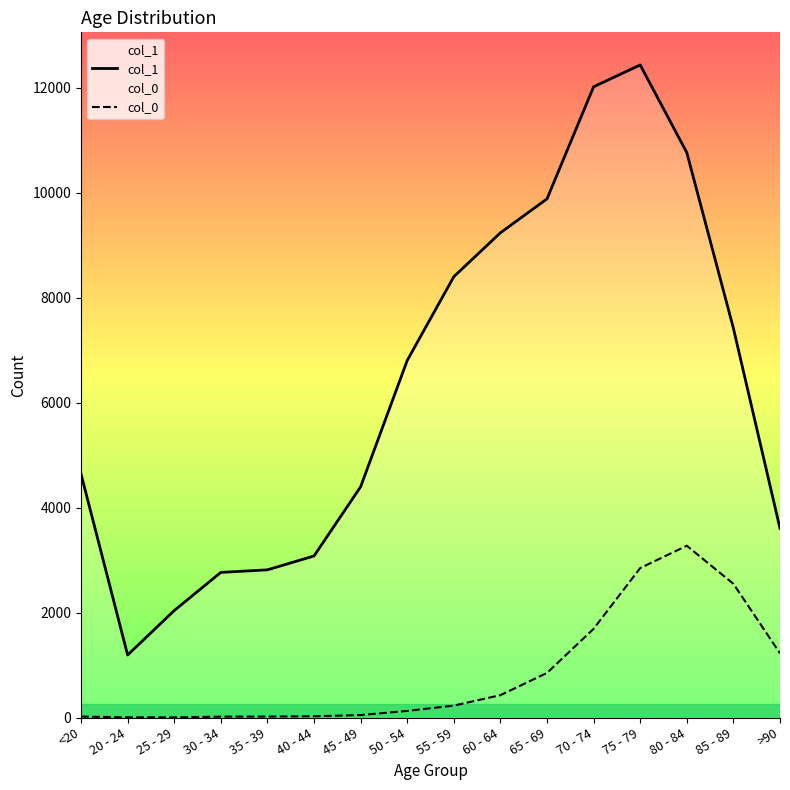

At how many categories does at least one series exceed 2629?

14